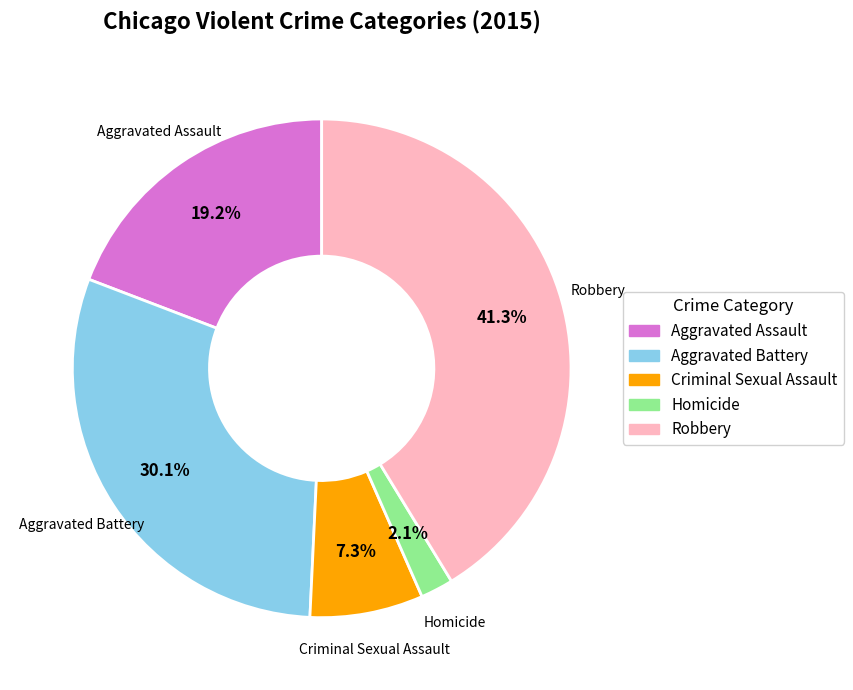

Combined, do Robbery and Aggravated Assault account for over 50%?

Yes